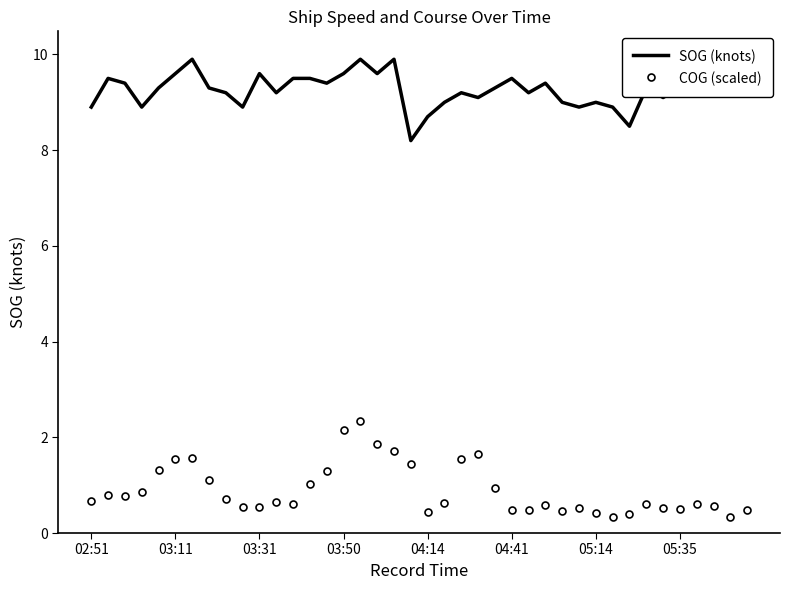

What is the minimum value for COG (scaled)?

0.3